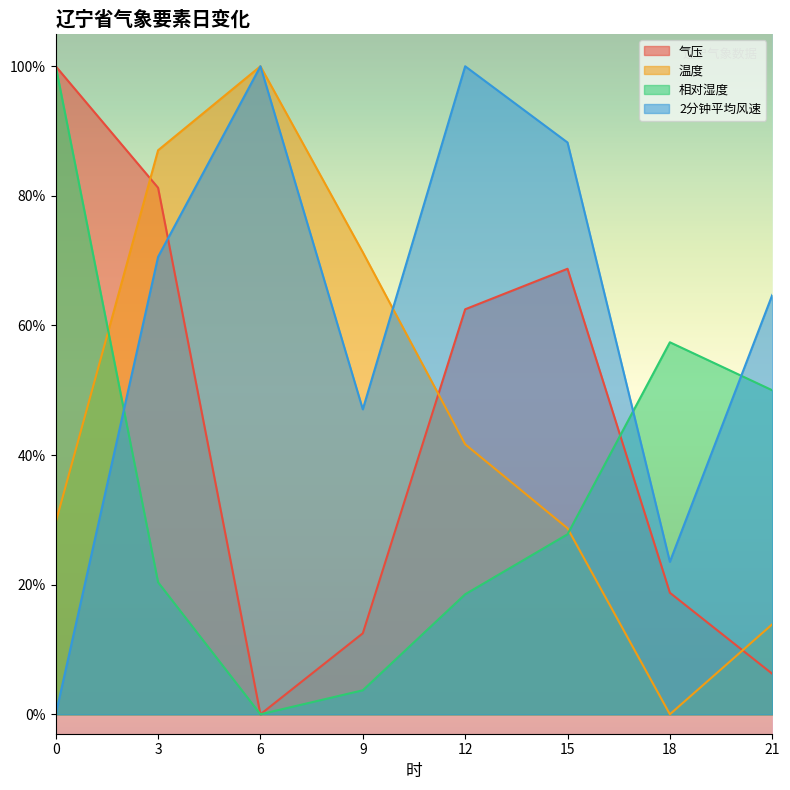

List the labels in order of 气压 value, smallest first.

6, 21, 9, 18, 12, 15, 3, 0